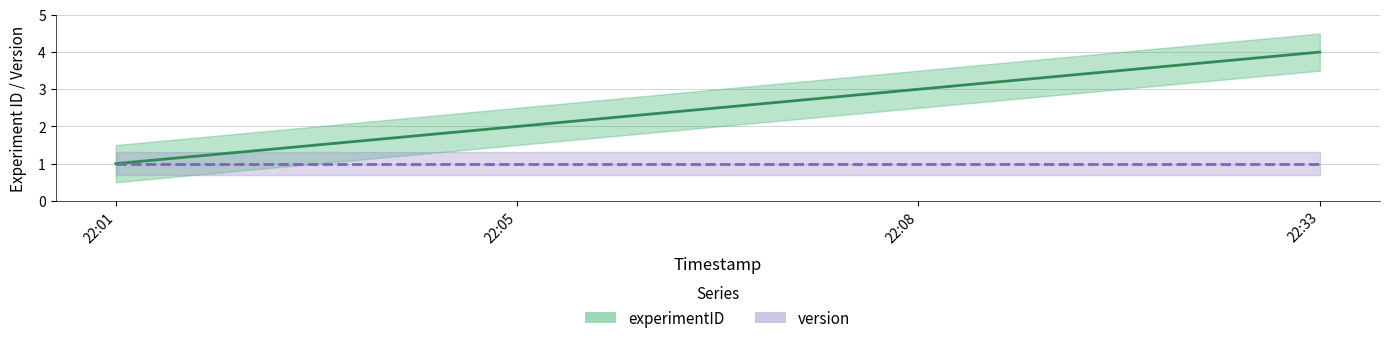

Is it true that the value at 22:08 is 2?

False